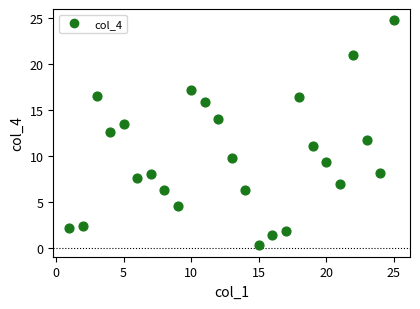

What Y value in the scatter plot is closest to 12?

11.7